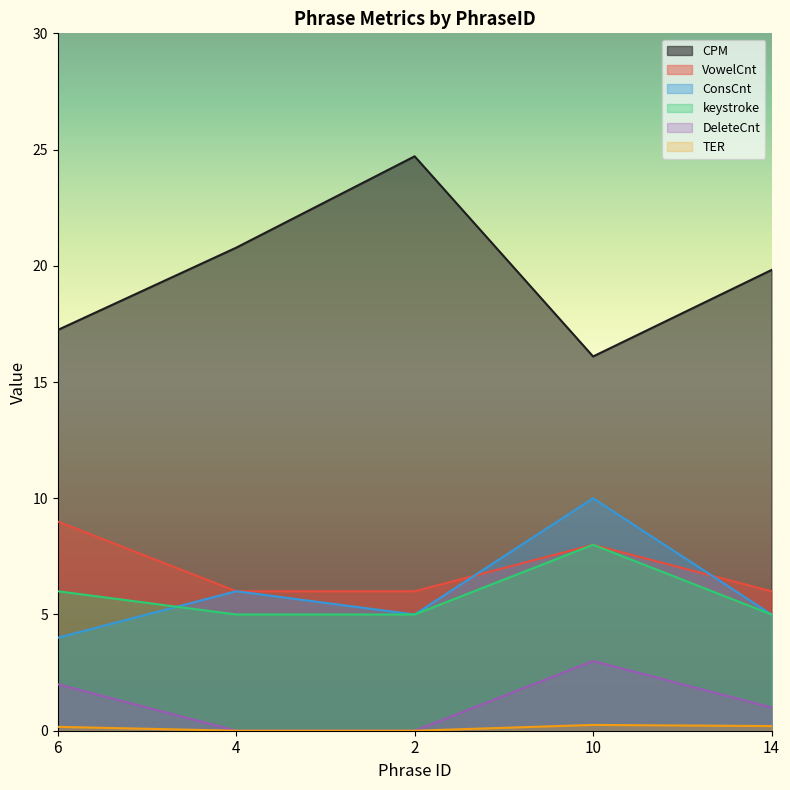

What position from the left is 6?

1